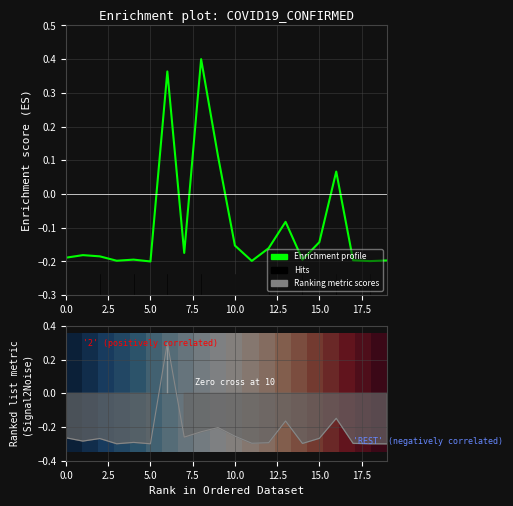

Is the value of Hits at 9 greater than the value of Enrichment profile at 17?

No